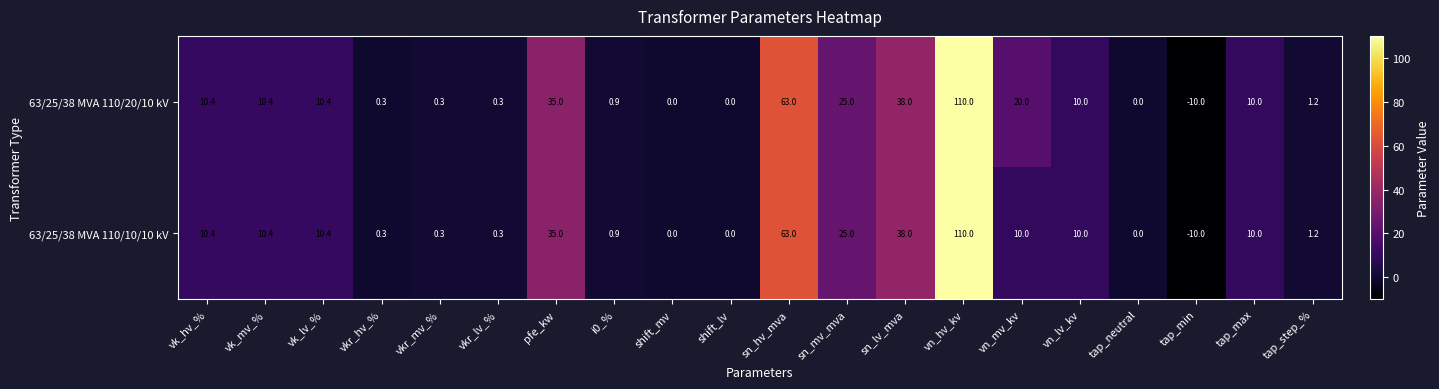

Rank the series by their average value, from highest to lowest.

63/25/38 MVA 110/20/10 kV, 63/25/38 MVA 110/10/10 kV